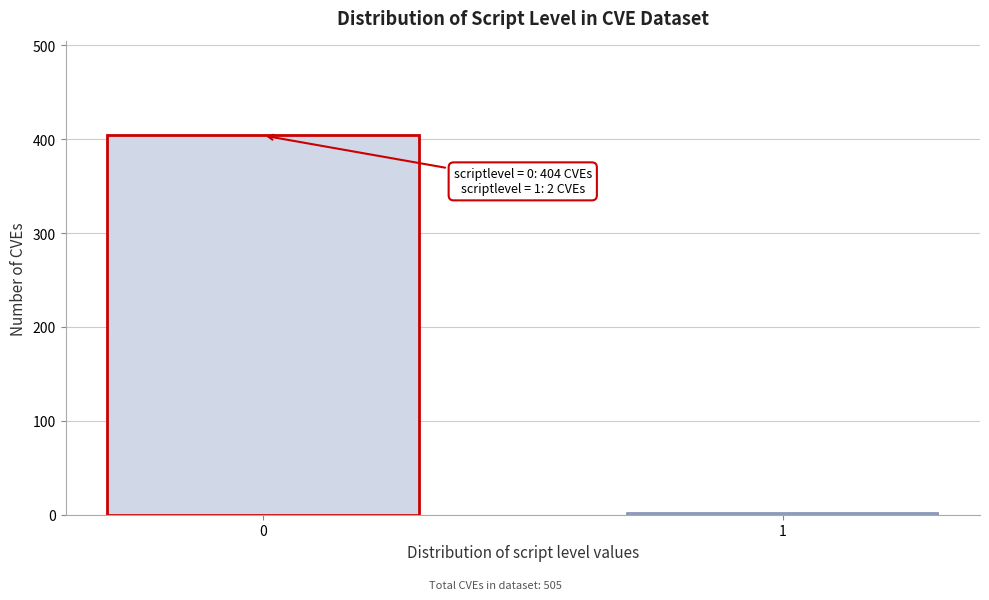

Reading right to left, what are all the values shown in this chart?

2	404